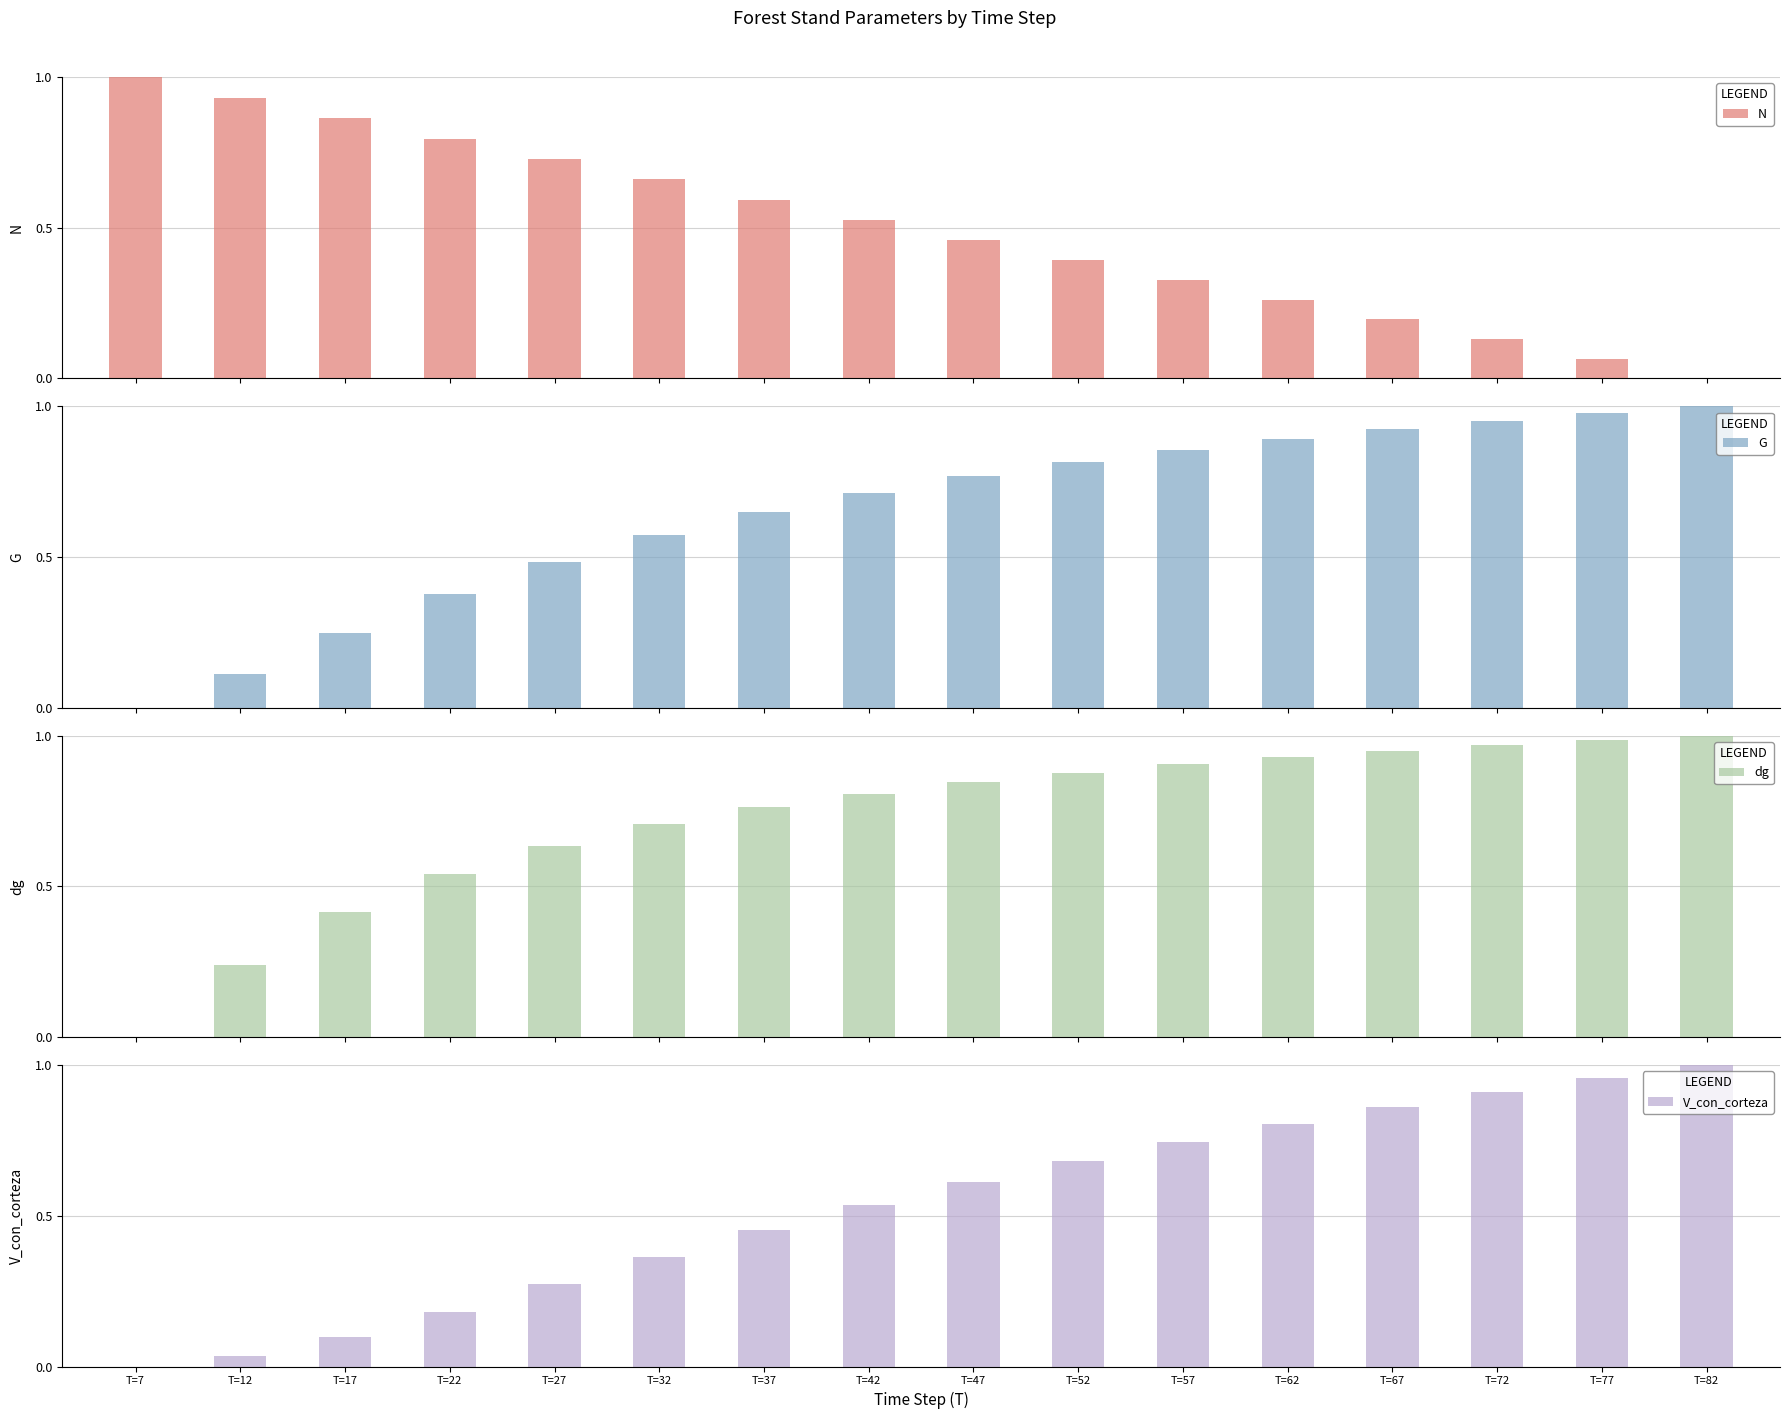

Is it true that dg equals 1.4 at T=37?

False